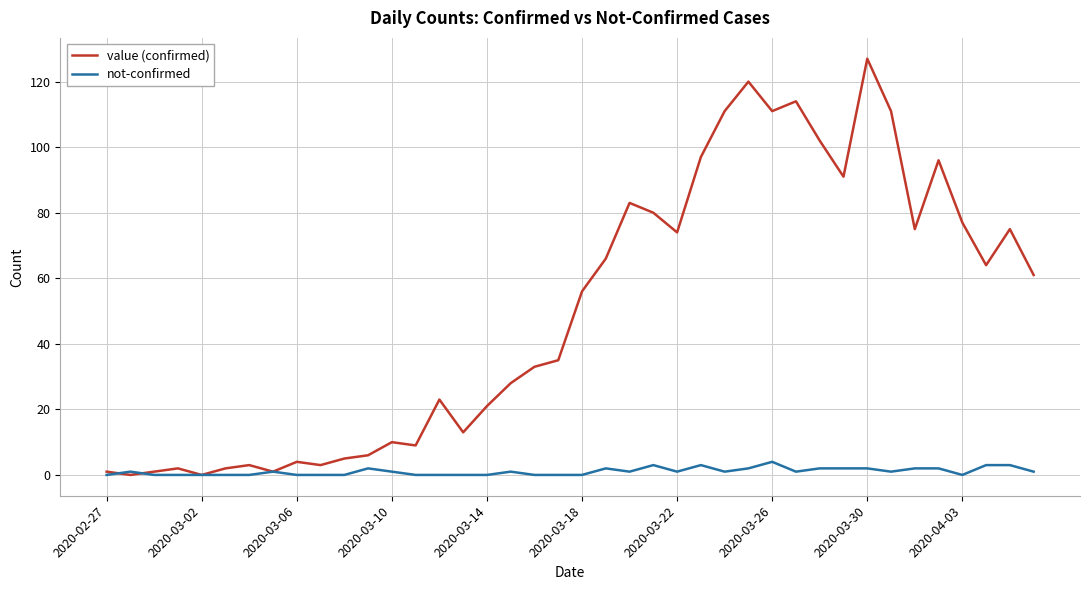

What is the highest value of the value (confirmed) series?

127